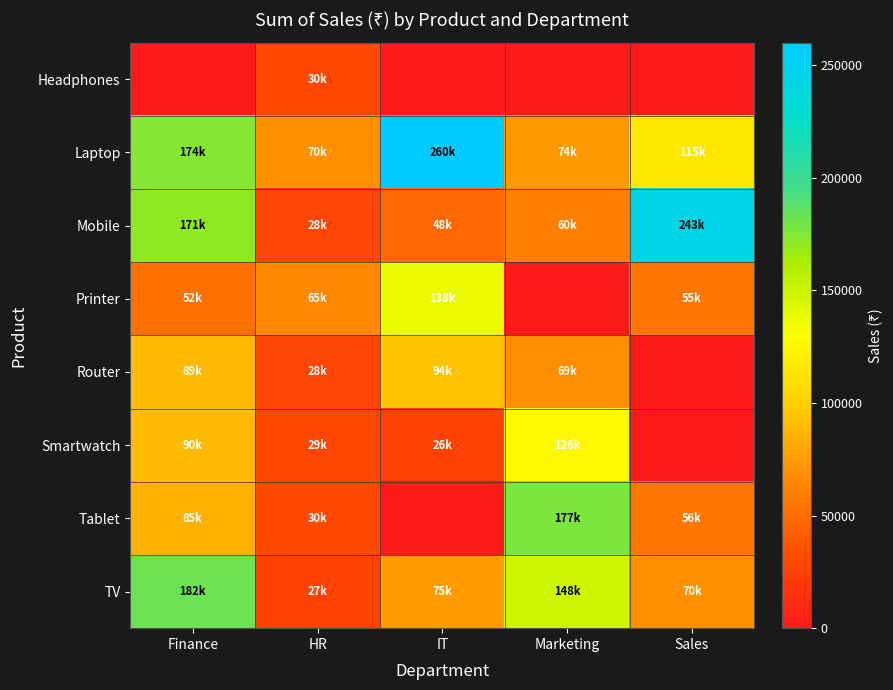

Rank the series by their maximum value, from highest to lowest.

Laptop, Mobile, TV, Tablet, Printer, Smartwatch, Router, Headphones